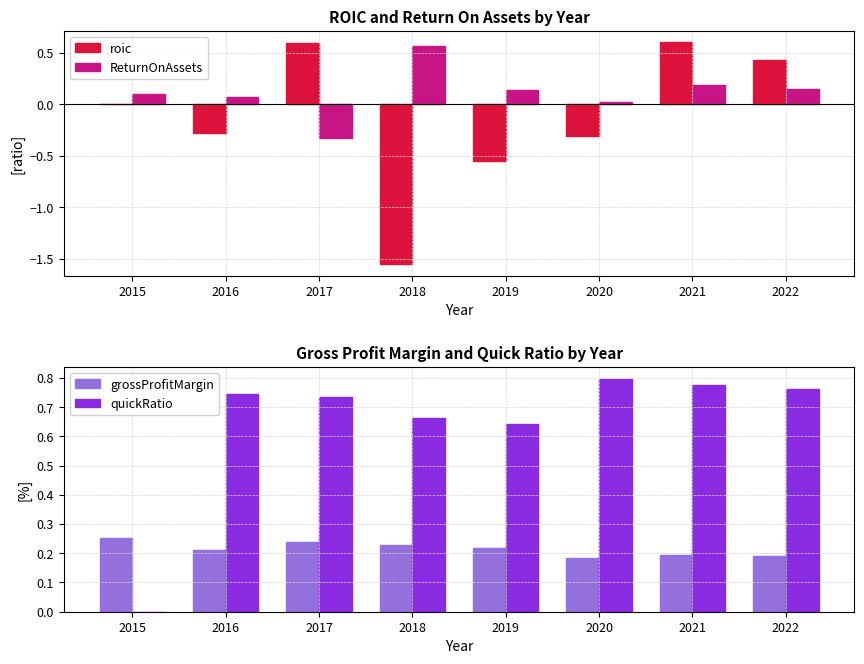

How many negative values does the ReturnOnAssets series have?

1